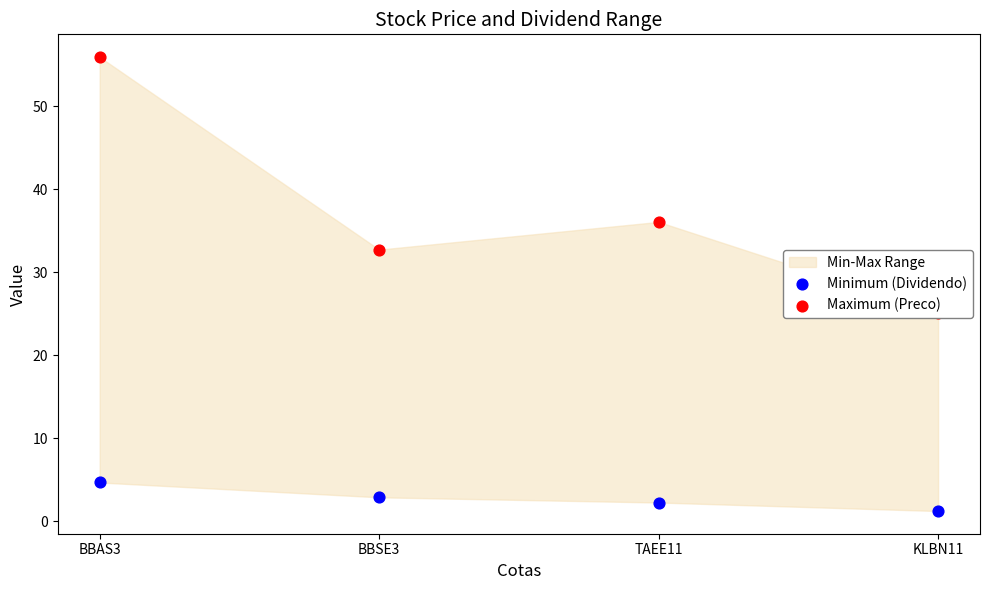

Which series reaches the minimum Y coordinate?

Minimum (Dividendo)